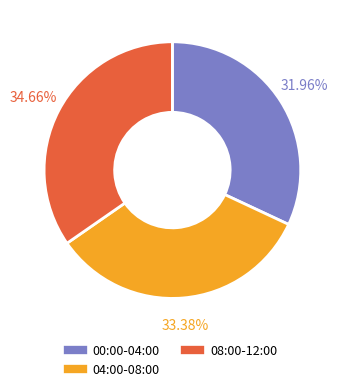

Does any single category account for the majority?

No